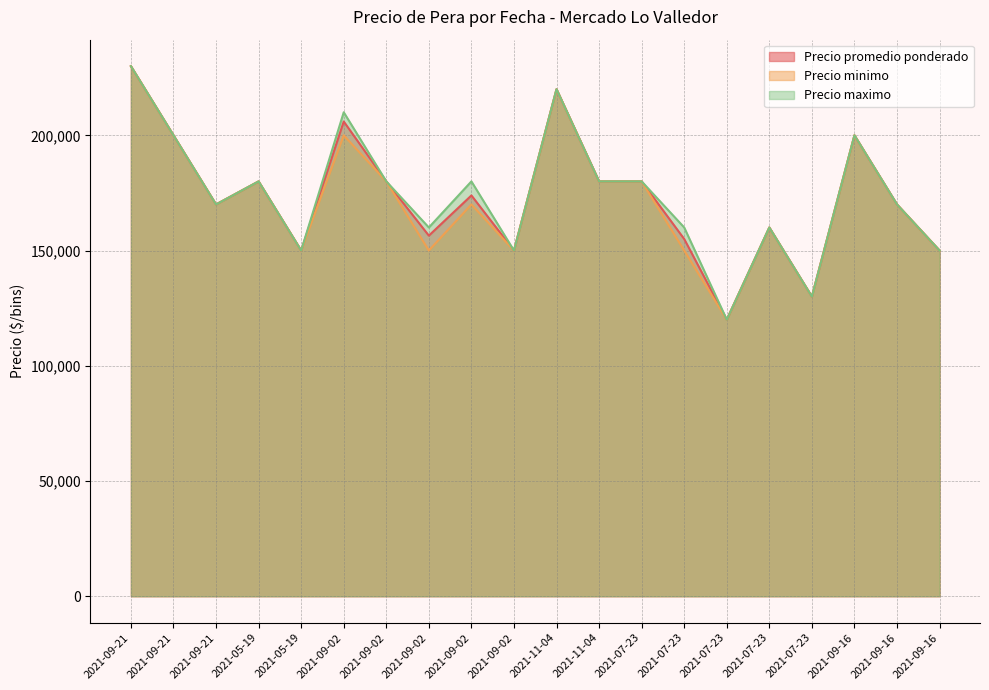

At which label does Precio promedio ponderado reach its minimum?

2021-07-23